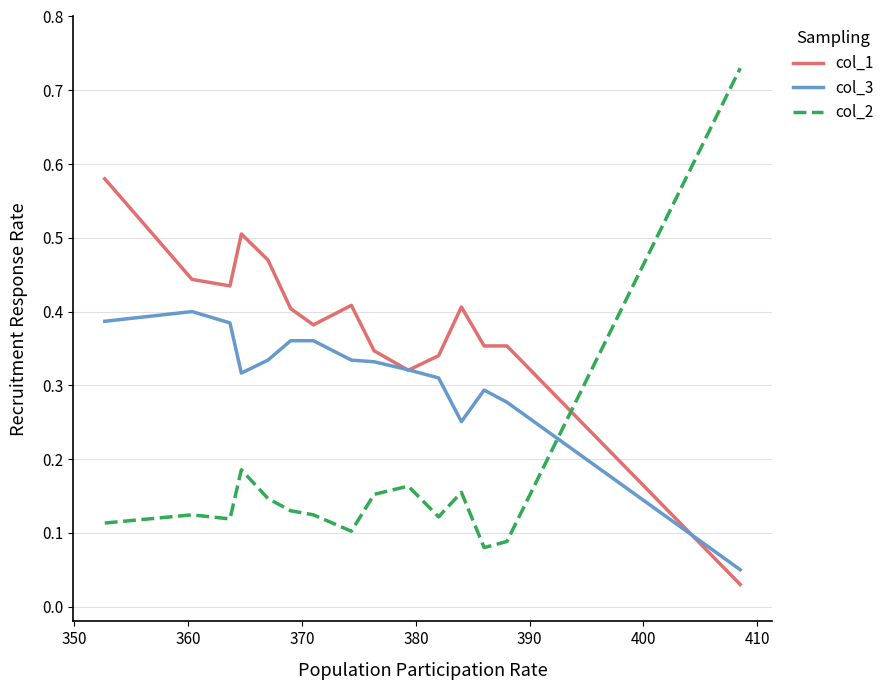

Does the chart display data point markers on the line(s)?

No